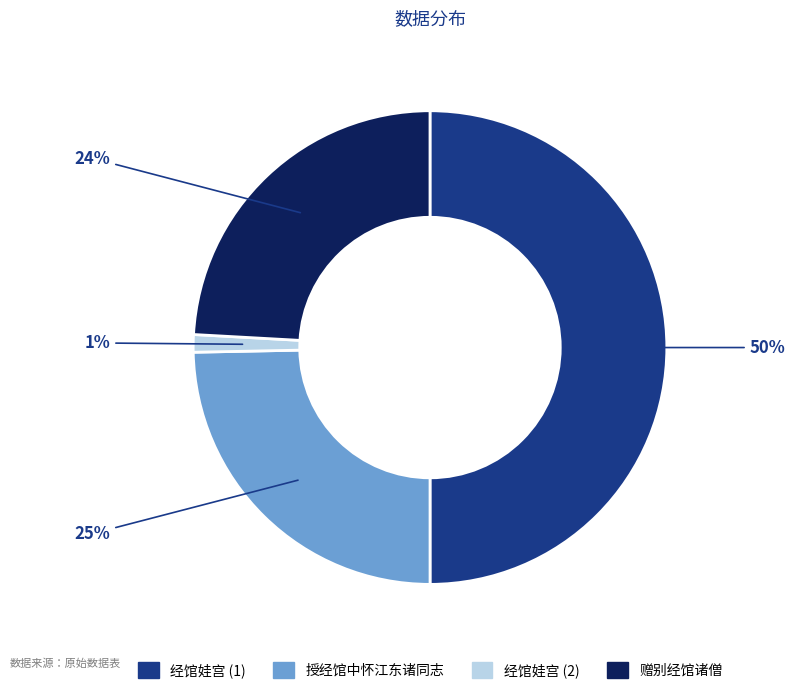

What percentage is the 赠别经馆诸僧 slice, to the nearest percent?

24%